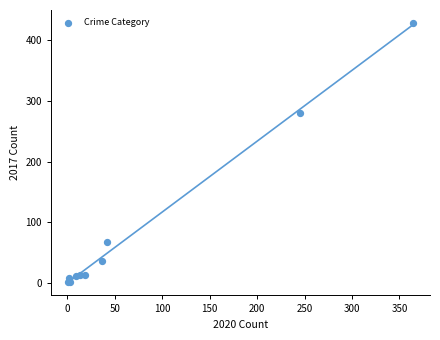

What Y value in the scatter plot is closest to 214?

280